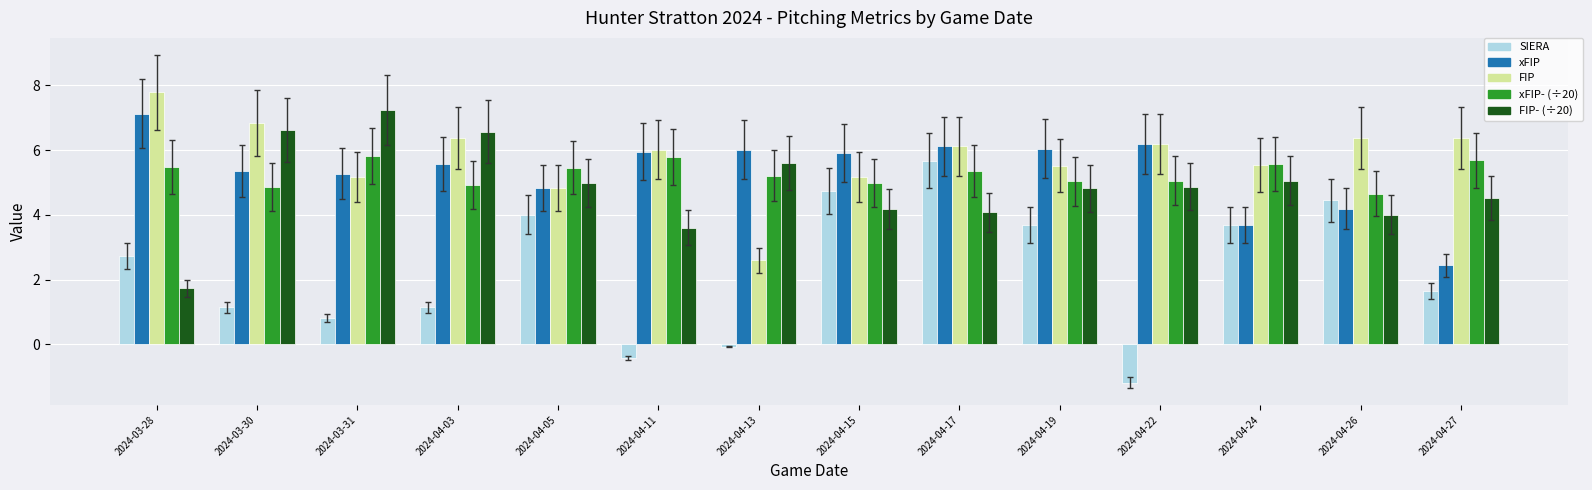

What is the total value across all series at 2024-04-03?

24.6